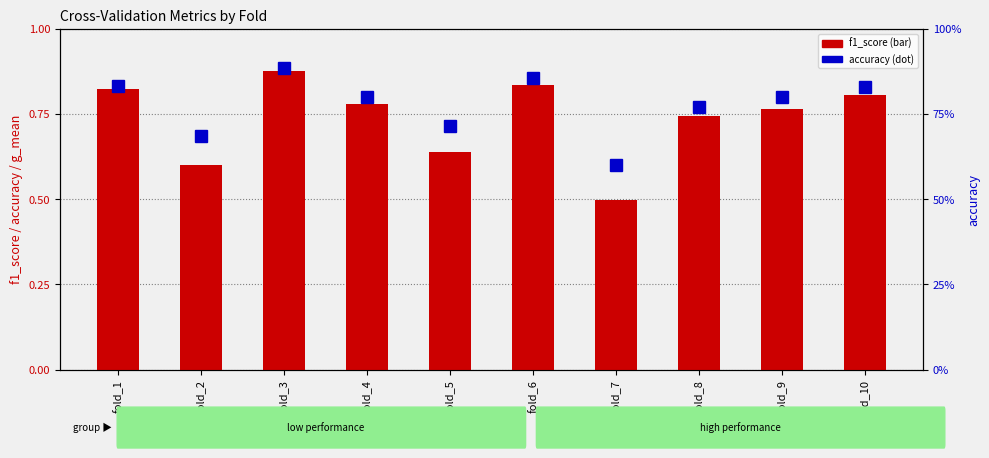

How many data points does each series have?

10